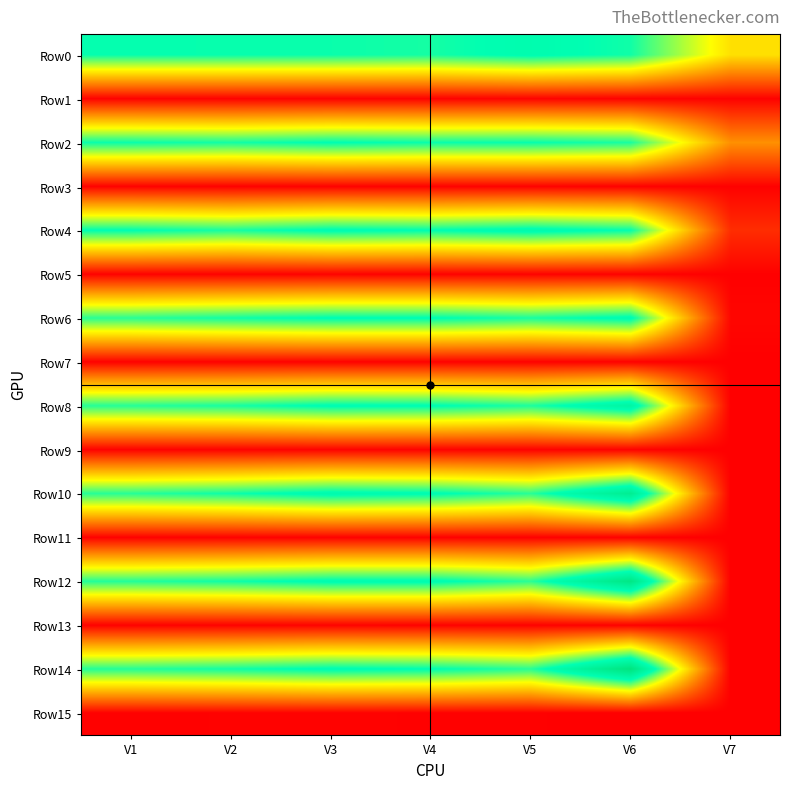

What is the total value across all series at V6?

3.3